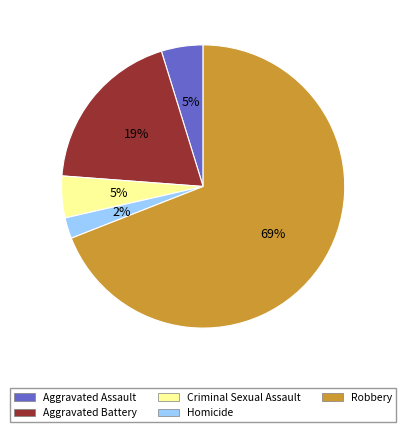

Which category accounts for the majority?

Robbery